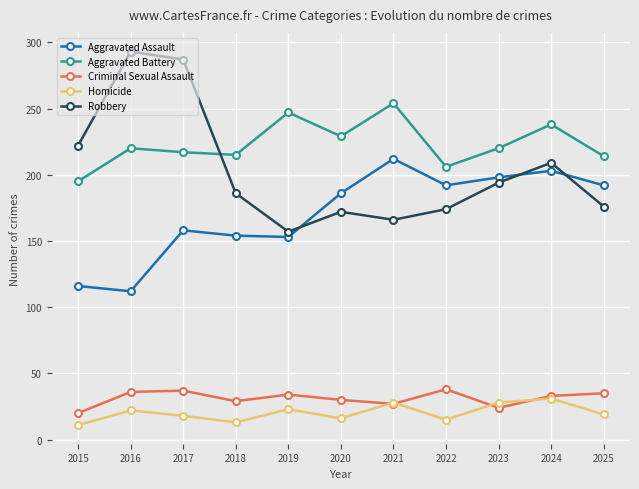

Which series has the largest total across all categories?

Aggravated Battery